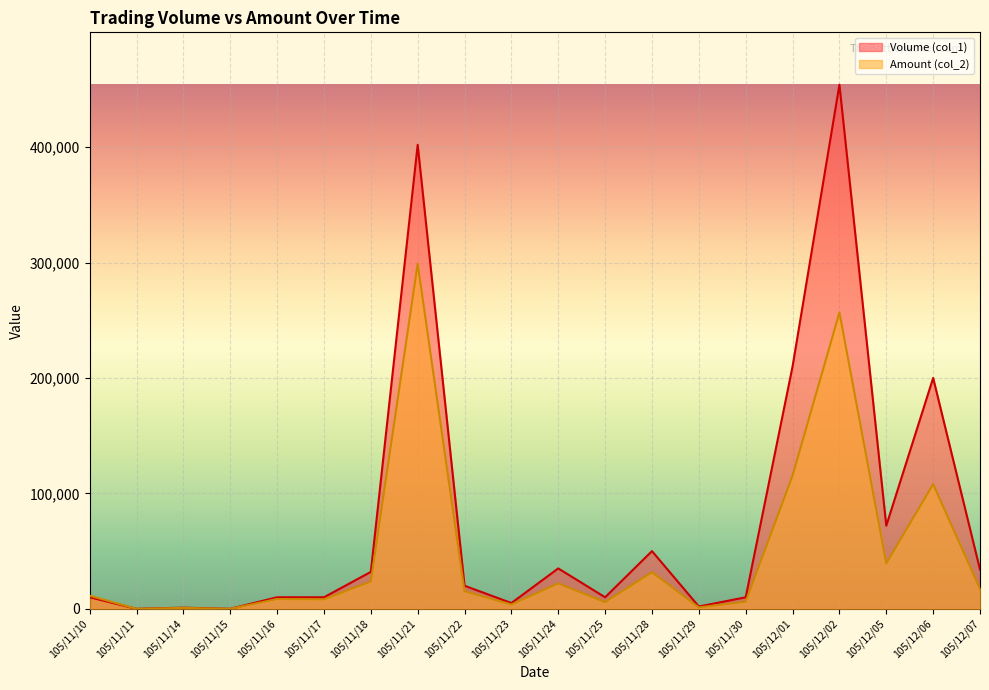

What is the spread (max minus min) of values at 105/12/02?

197220